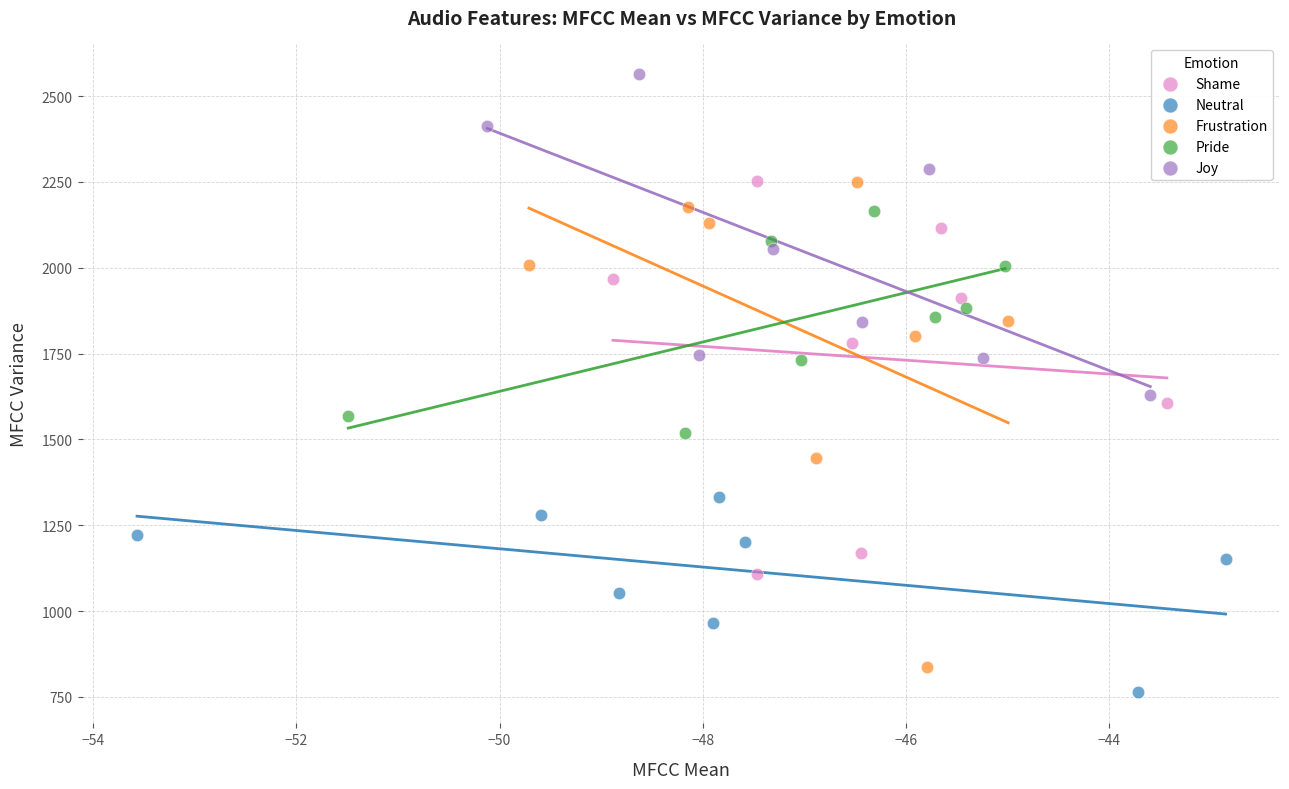

Which series contains the highest Y value?

Joy